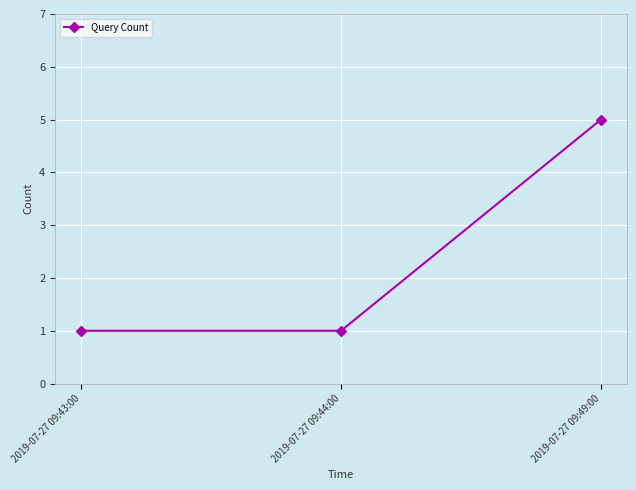

Does the chart have visible grid lines?

Yes